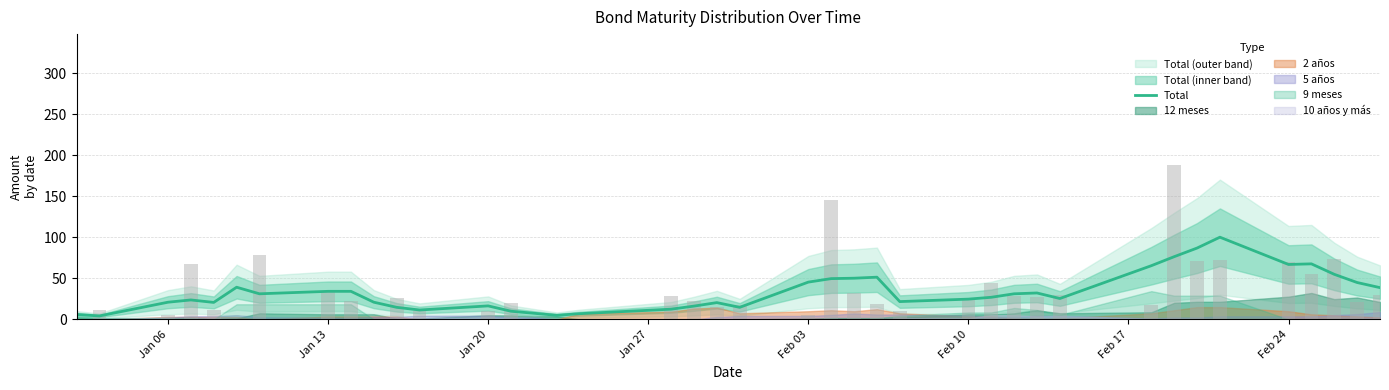

What is the label of the 39th bar from the right?

Jan 13